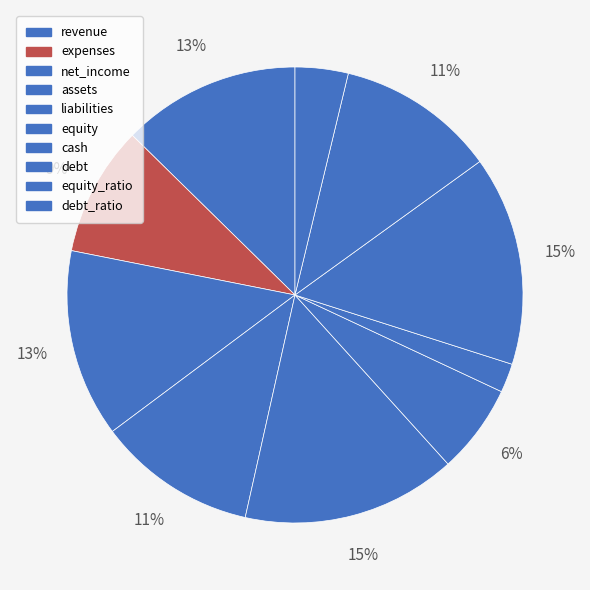

To the nearest percent, what portion does net_income represent?

13%